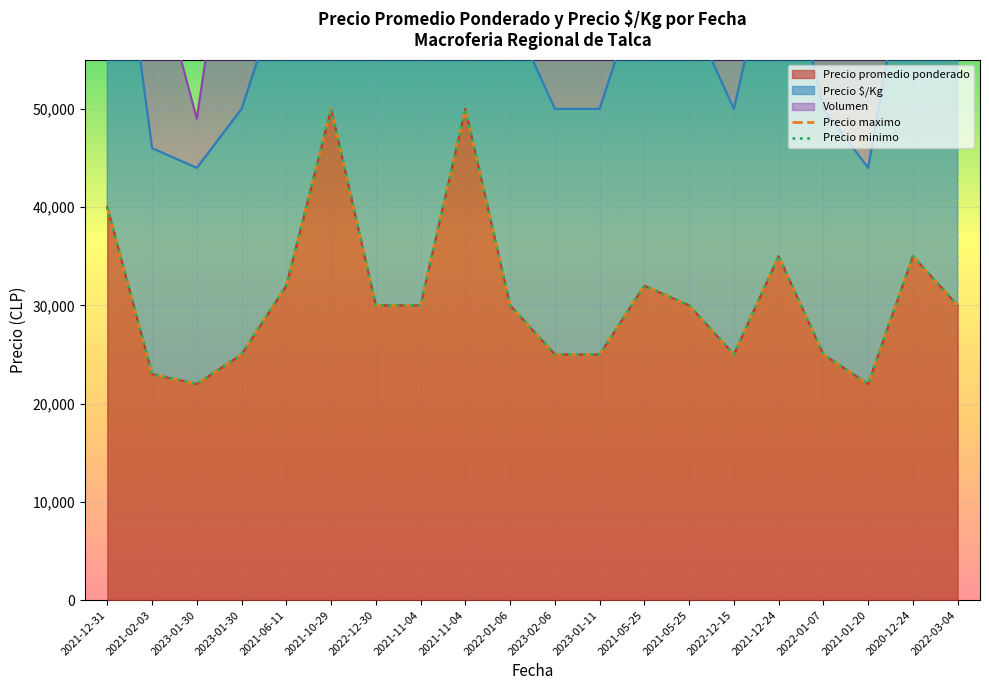

At which category does Precio minimo reach its first local peak?

2021-10-29